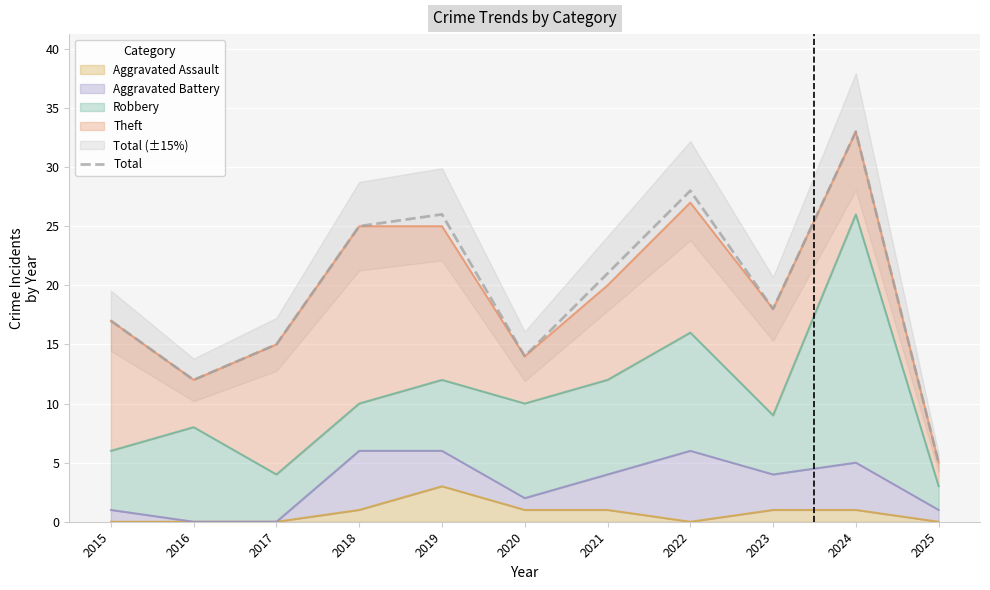

At which category does the data reach its first local peak?

2019